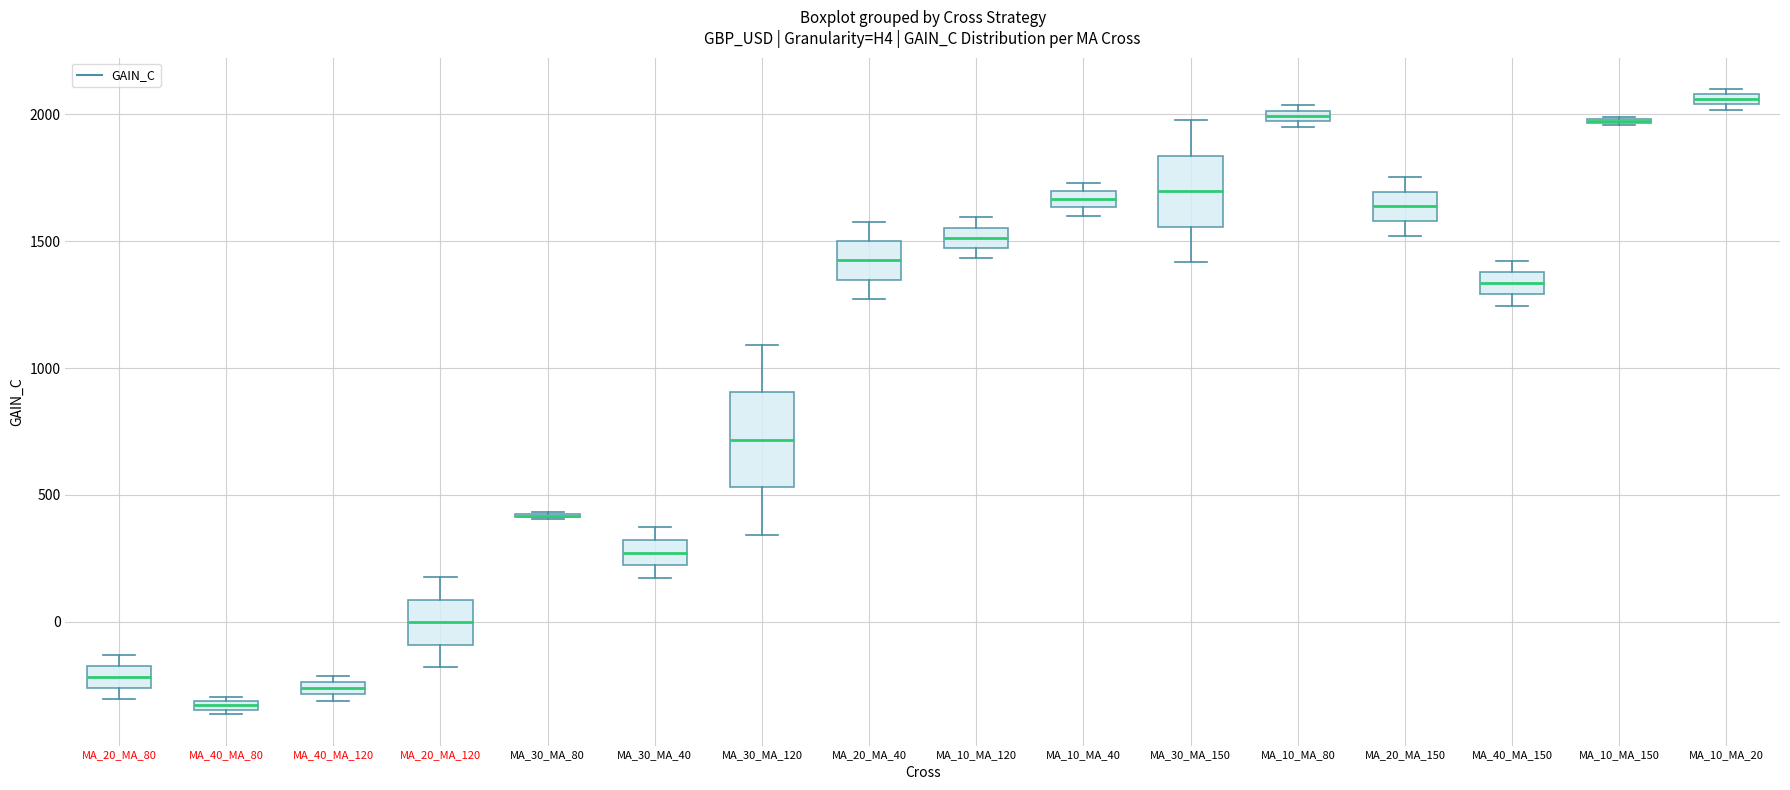

Where does the median line of the box for MA_20_MA_40 sit on the y-axis? The values are not printed on the chart, so give them approximately, as read against the axis.

1400